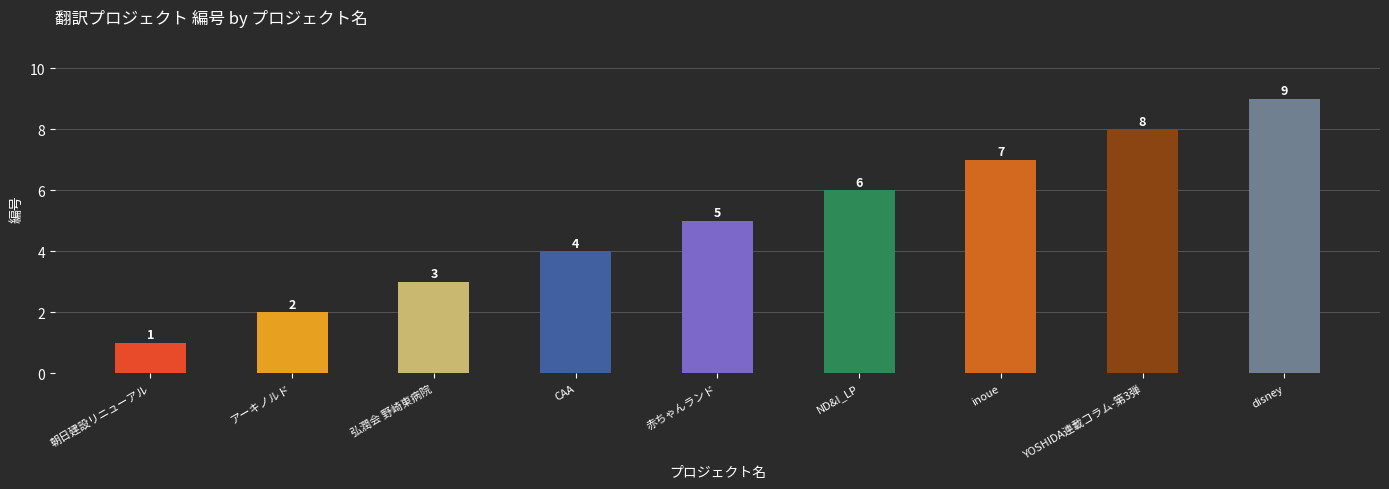

How many series are shown in this chart?

1